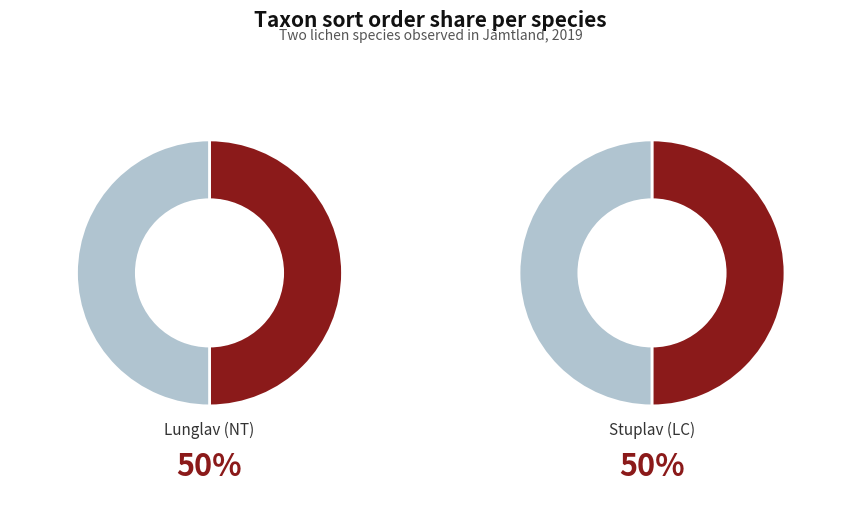

How many segments does this pie chart have?

2